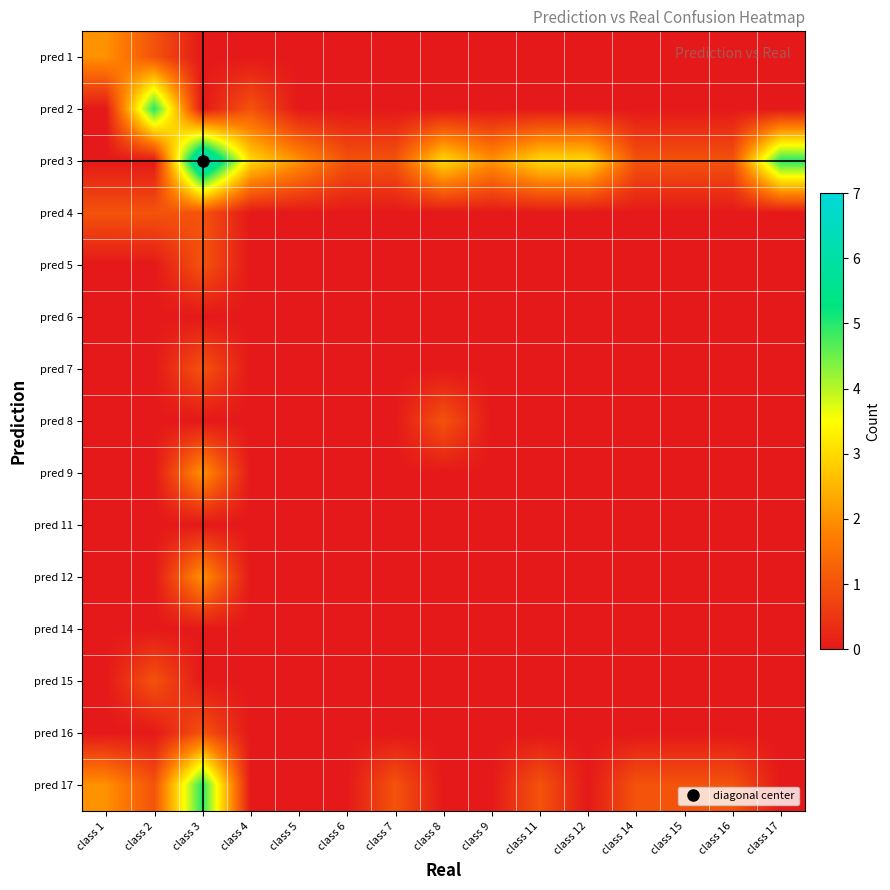

Which label corresponds to the largest value in the chart?

class 3